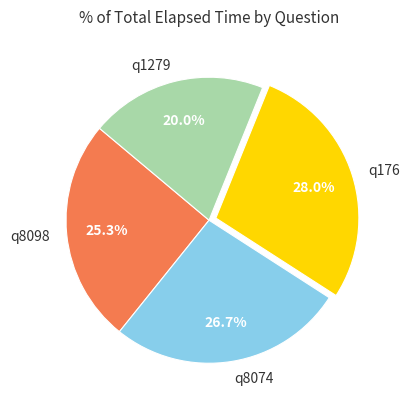

Which category has the smallest portion of the pie?

q1279